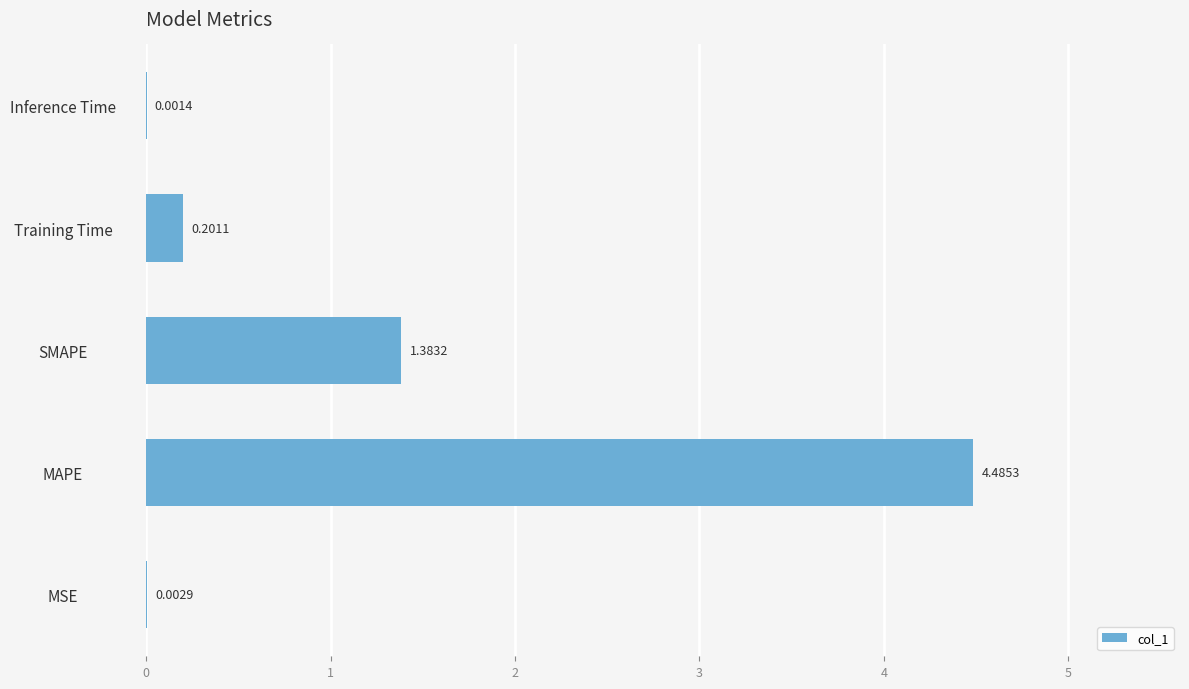

Which has a higher value, Inference Time or Training Time?

Training Time